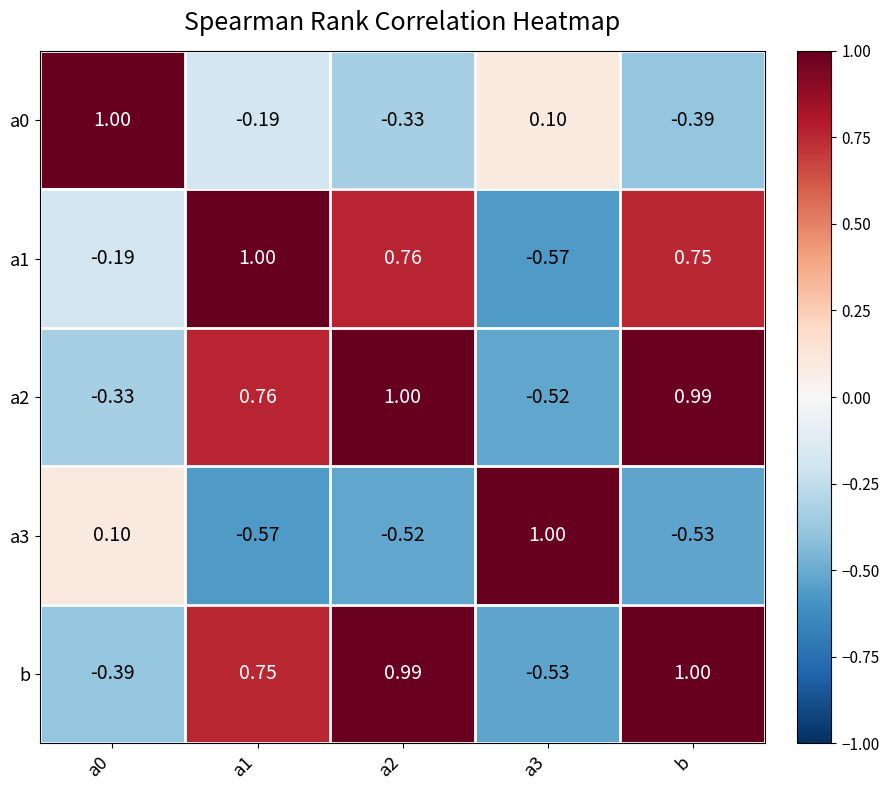

Is the value of a0 at a1 greater than the value of a3 at a2?

Yes